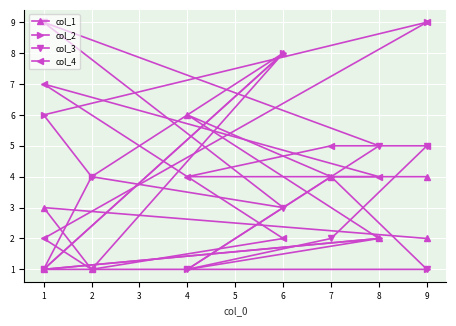

How many lines are shown in the chart?

4